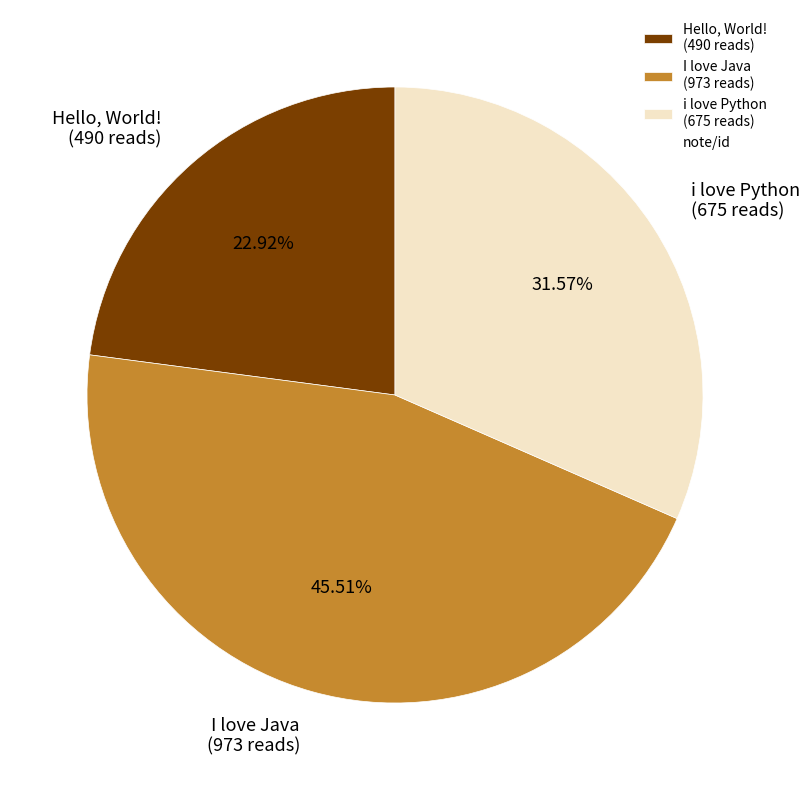

To the nearest percent, what is the combined percentage of i love Python and Hello, World!?

54%